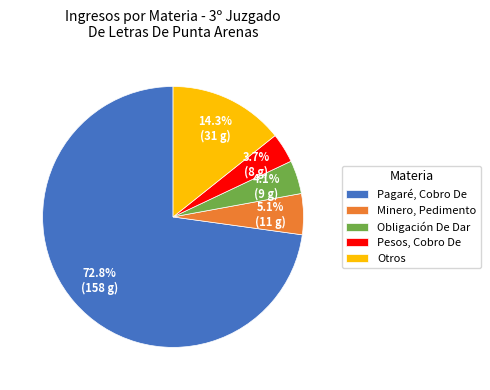

Does Pesos, Cobro De account for over 50% of the chart?

No